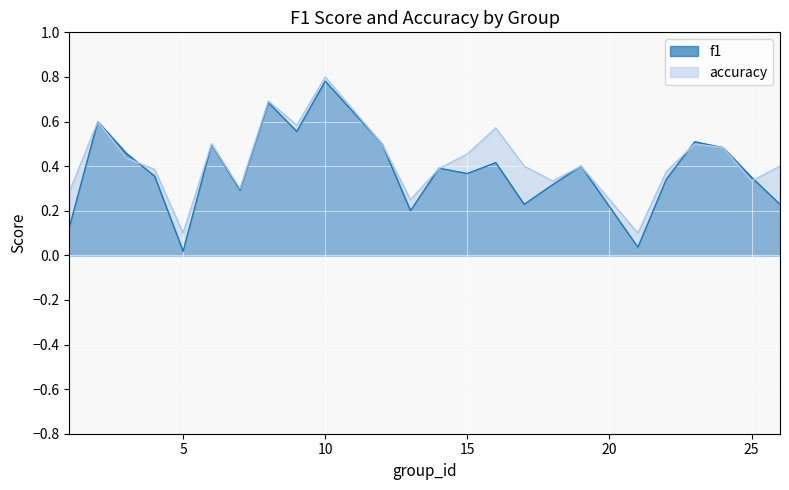

Reading left to right, what are all the values shown in this chart?

f1: 0.1	0.6	0.5	0.4	0.0	0.5	0.3	0.7	0.6	0.8	0.5	0.2	0.4	0.4	0.4	0.2	0.3	0.4	0.0	0.3	0.5	0.5	0.4	0.2
accuracy: 0.3	0.6	0.4	0.4	0.1	0.5	0.3	0.7	0.6	0.8	0.5	0.2	0.4	0.5	0.6	0.4	0.3	0.4	0.1	0.4	0.5	0.5	0.3	0.4